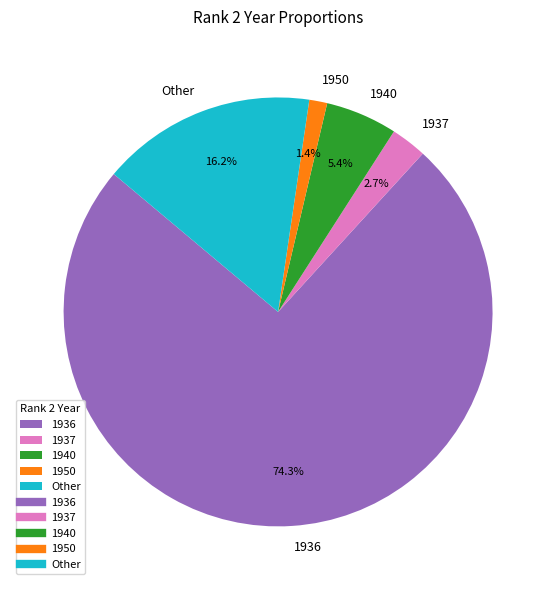

Is it true that 1936 is 15% of the pie?

False